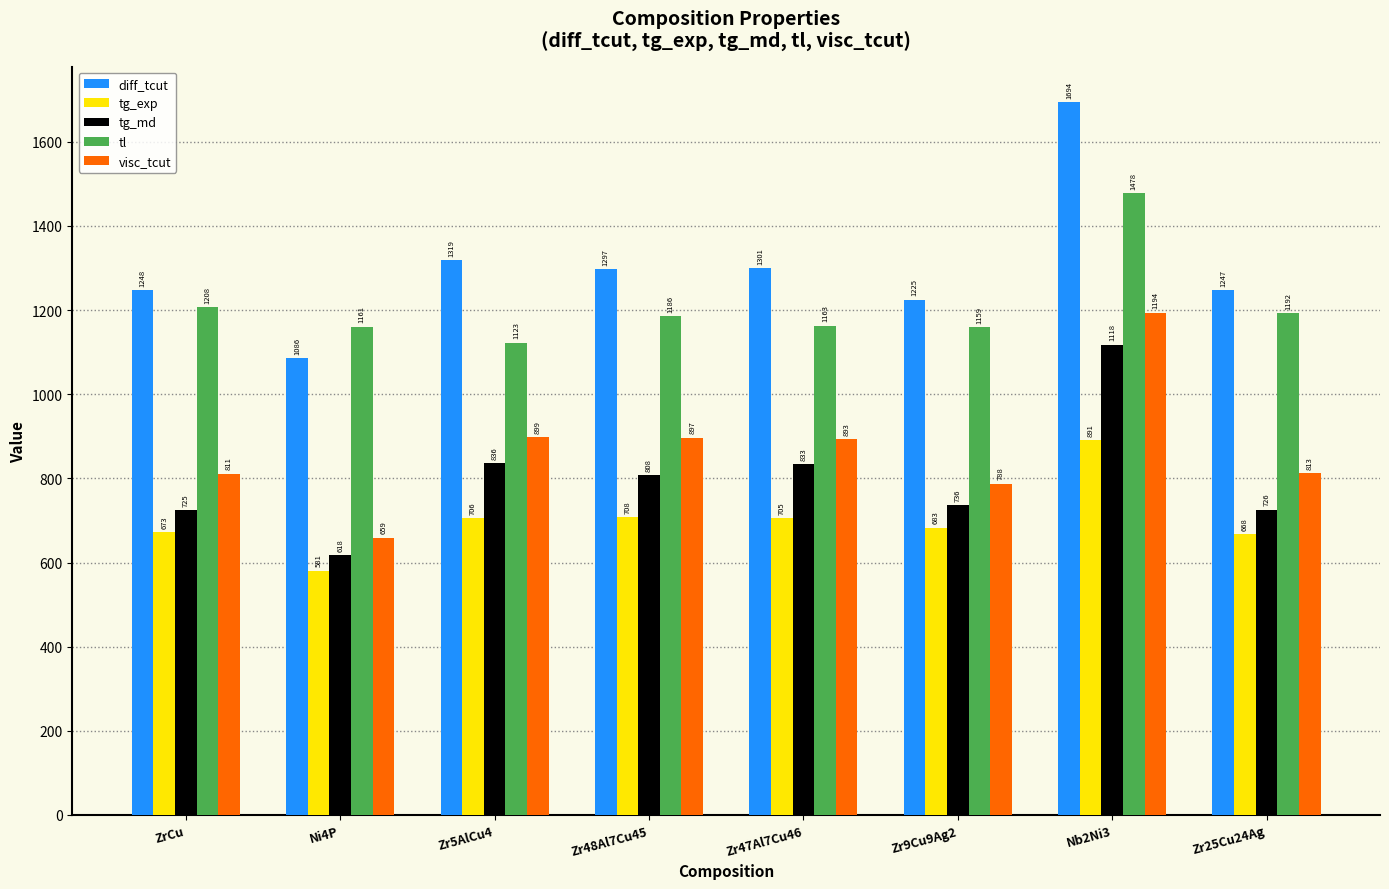

Rank the series by their maximum value, from highest to lowest.

diff_tcut, tl, visc_tcut, tg_md, tg_exp